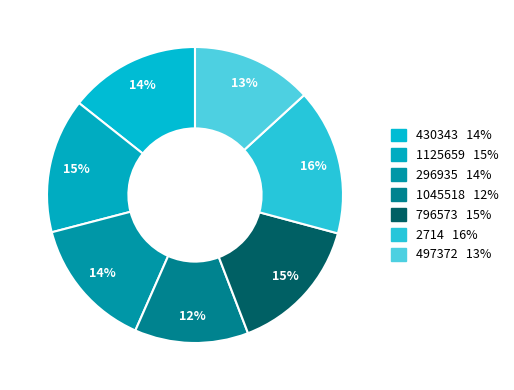

Do 2714 and 497372 together represent more than half of the pie?

No